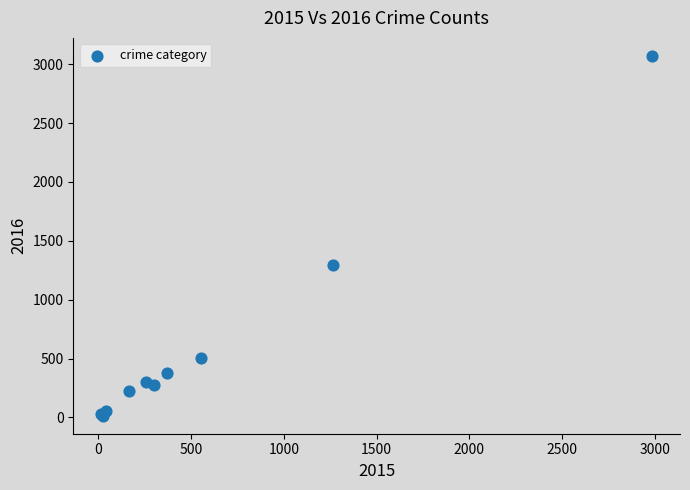

What Y value in the scatter plot is closest to 1542?

1297